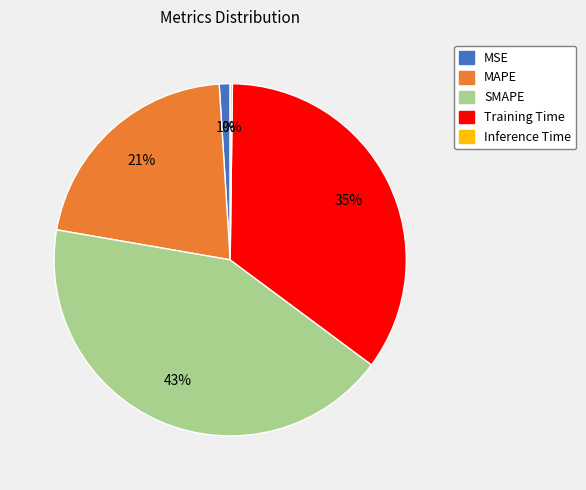

To the nearest percent, what is the average slice percentage?

20%